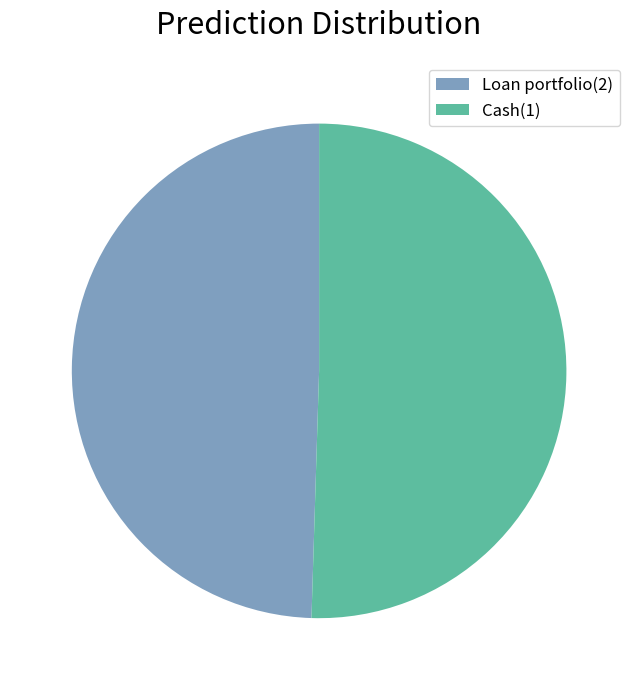

Count the number of slices in the pie.

2